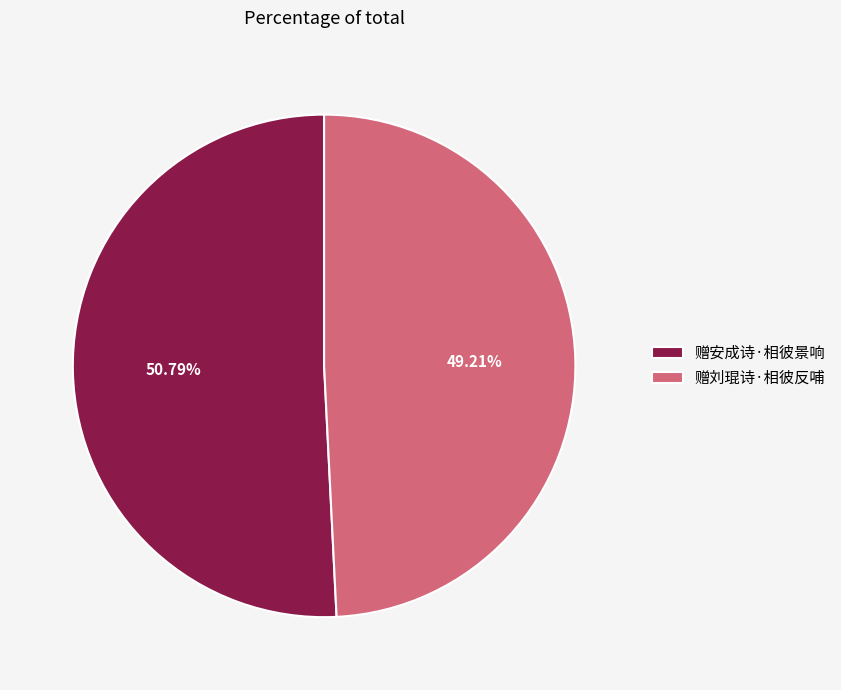

True or false: 赠刘琨诗·相彼反哺 accounts for 49% of the total.

True